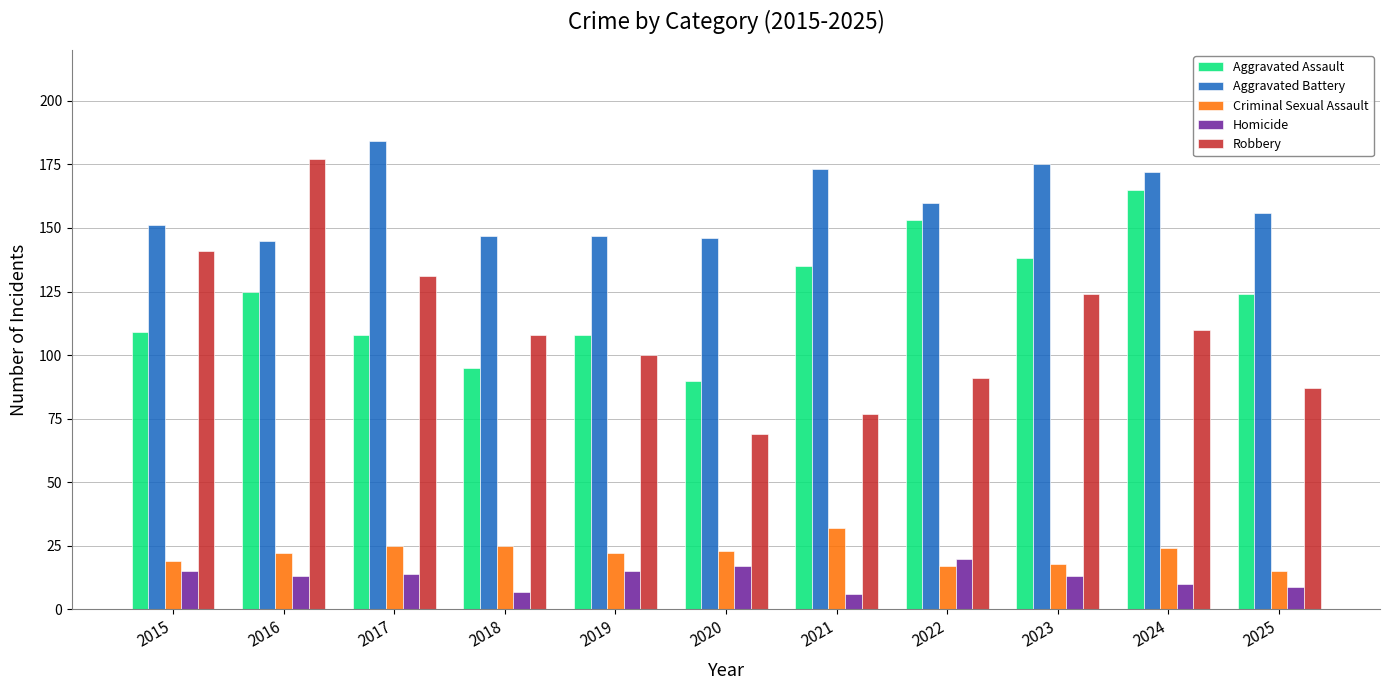

How many distinct data groups are displayed?

5